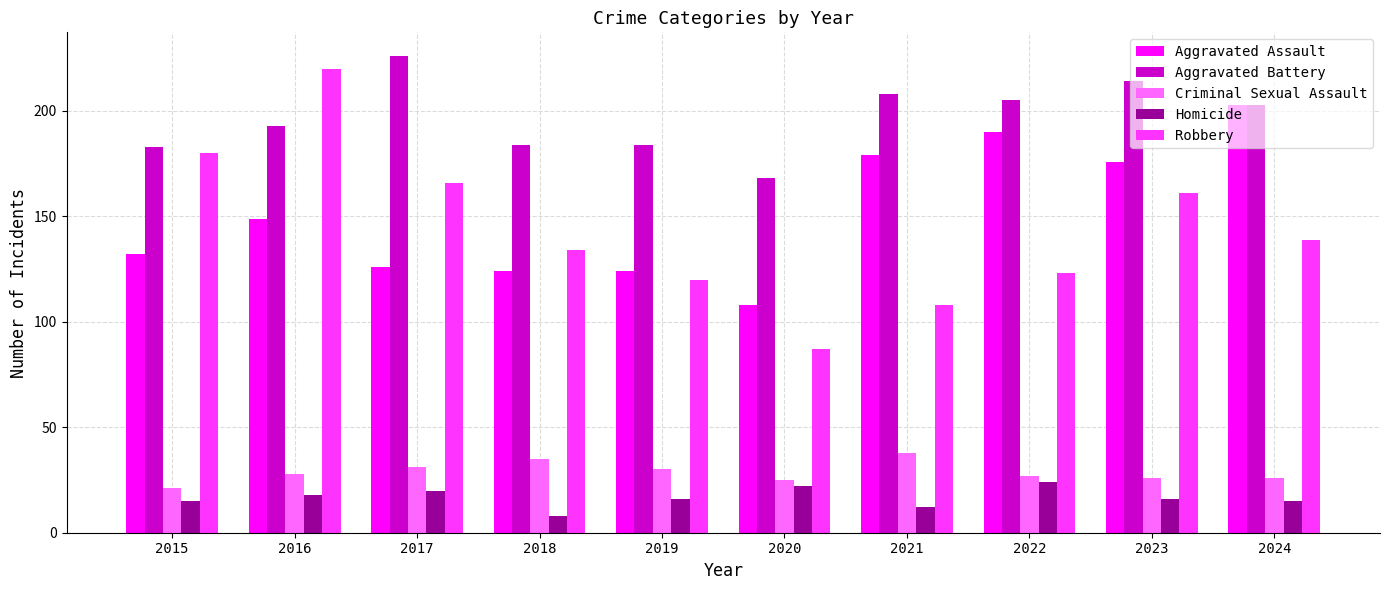

How many bars are there in each group?

5